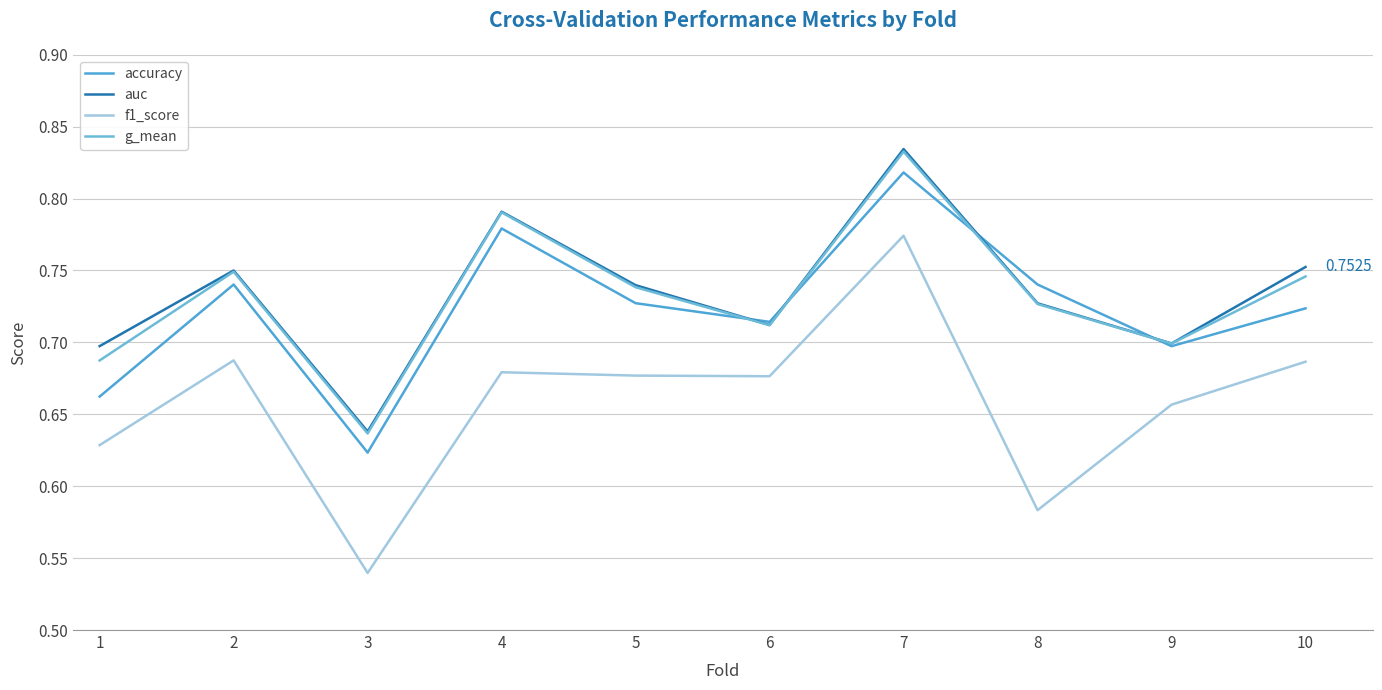

Where is the first local maximum for f1_score?

2